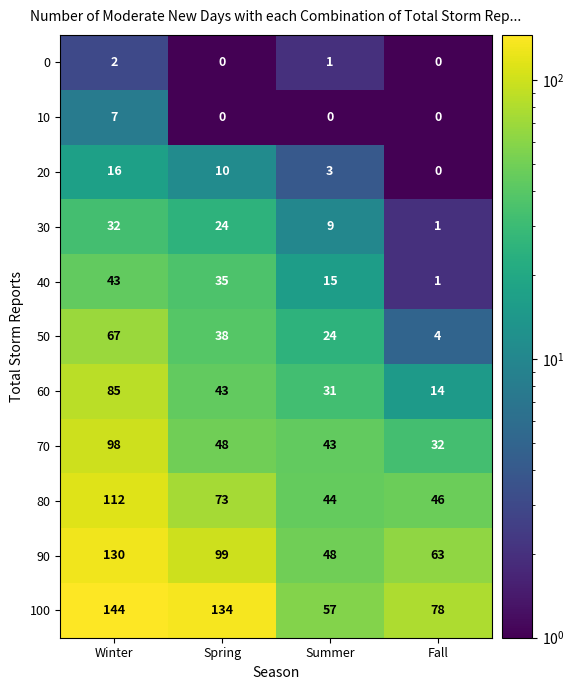

What value does the 90 series have at Winter, to the nearest 10?

130